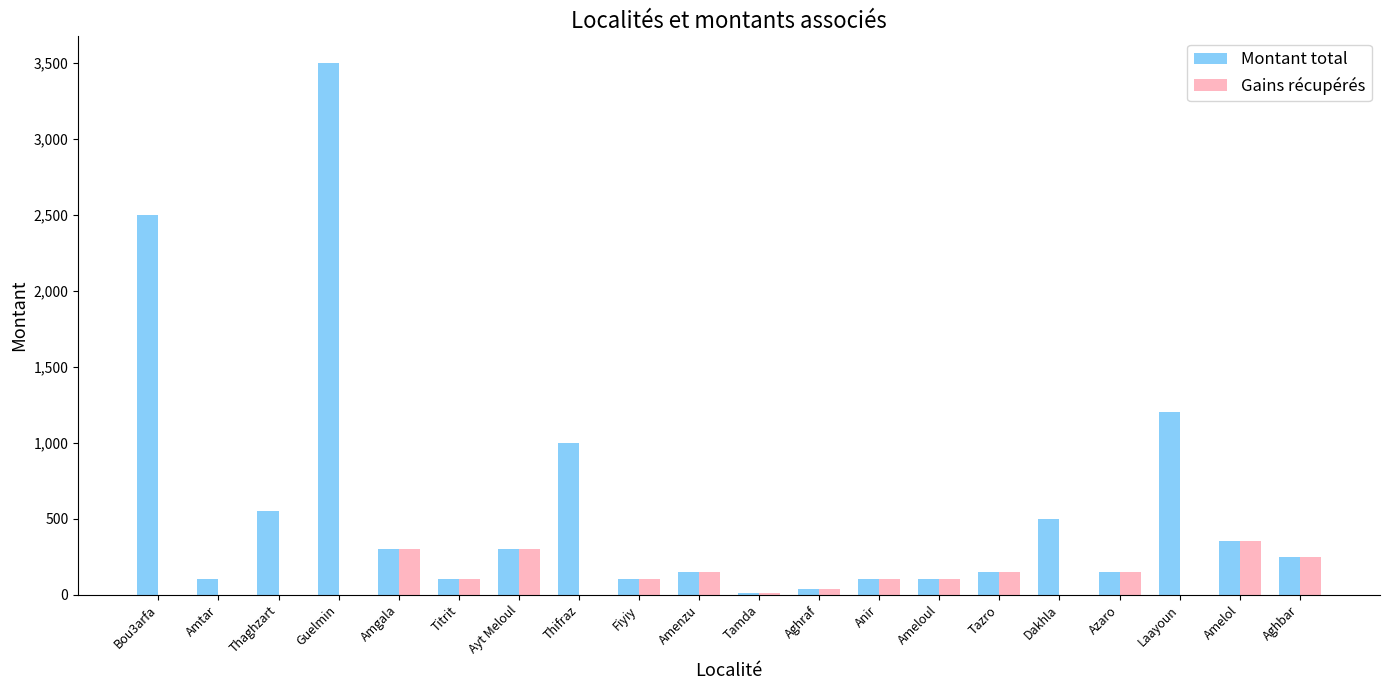

Between Thaghzart and Tamda, which series saw the biggest shift?

Montant total